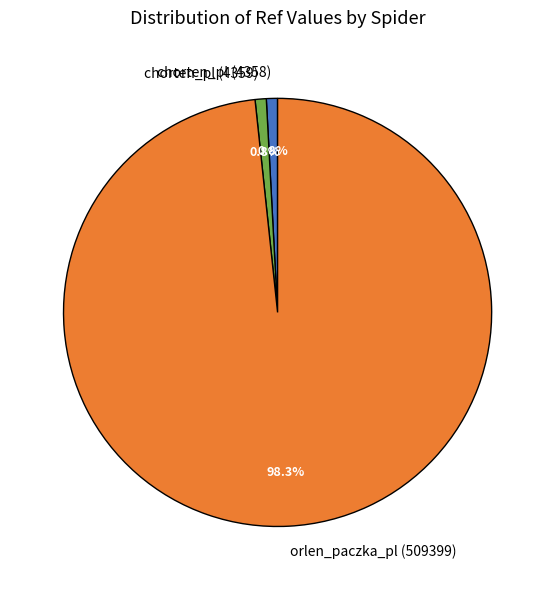

Which category has the biggest portion of the pie?

orlen_paczka_pl (509399)